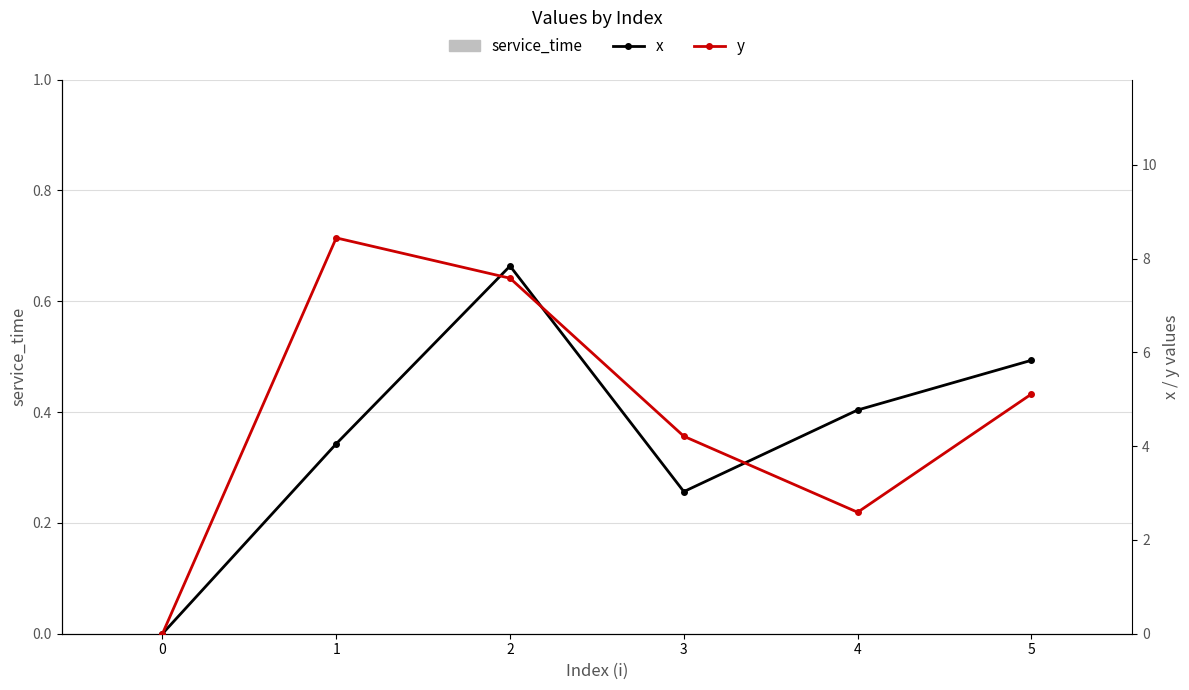

Reading left to right, list all the values displayed in this chart.

service_time: 0=0.0	1=0.0	2=0.0	3=0.0	4=0.0	5=0.0
x: 0=0.0	1=4.0	2=7.8	3=3.0	4=4.8	5=5.8
y: 0=0.0	1=8.4	2=7.6	3=4.2	4=2.6	5=5.1